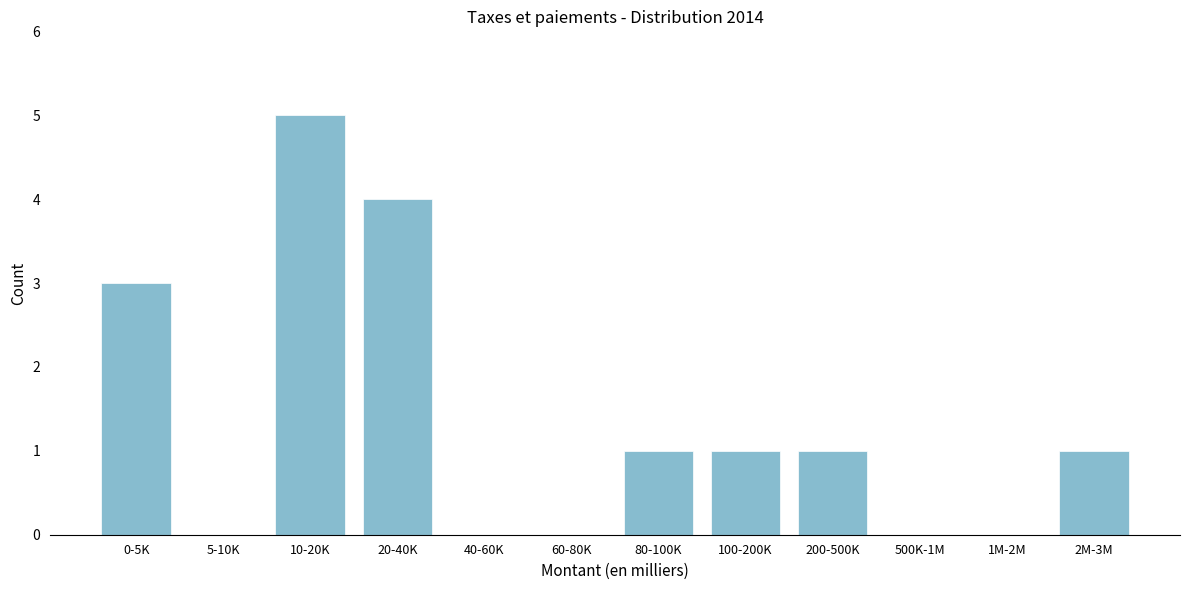

Reading left to right, extract all data points from this chart.

0-5K=3	5-10K=0	10-20K=5	20-40K=4	40-60K=0	60-80K=0	80-100K=1	100-200K=1	200-500K=1	500K-1M=0	1M-2M=0	2M-3M=1